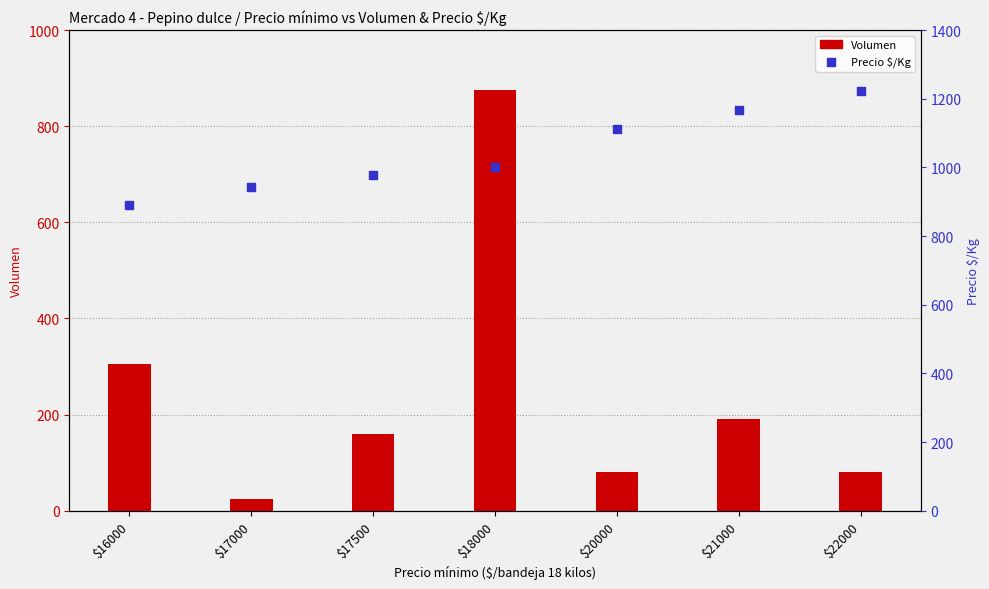

At which category is the sum across all series the highest?

$18000